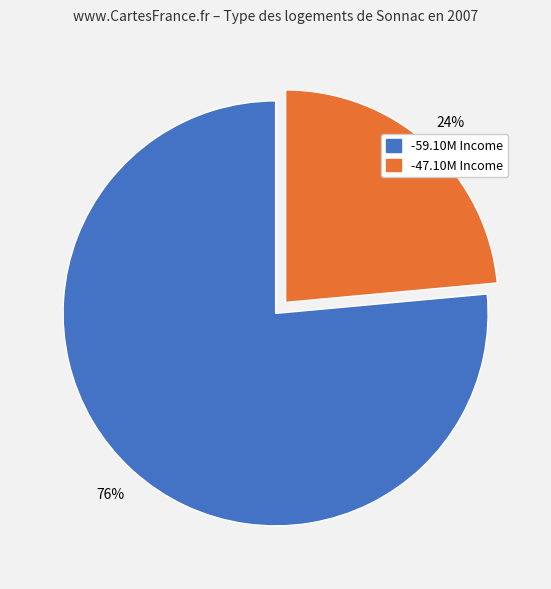

Is there any slice that represents more than half of the pie?

Yes